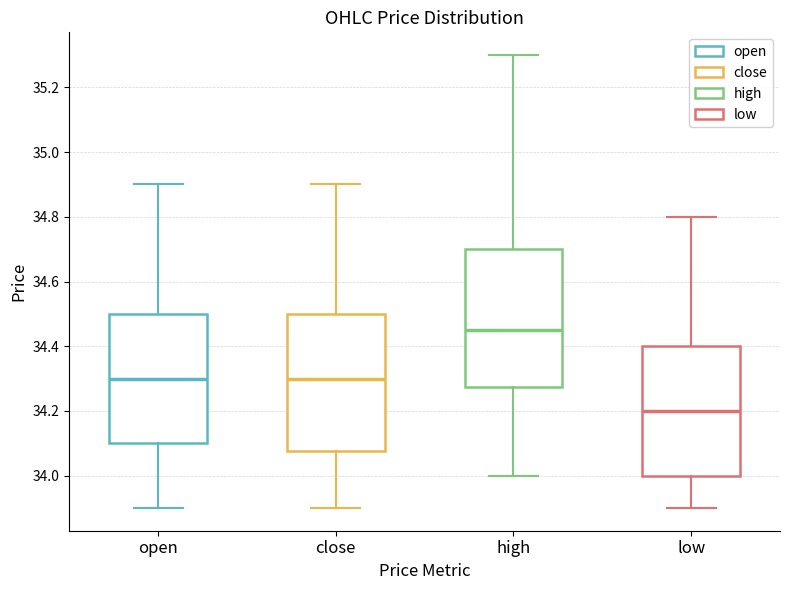

Reading left to right, transcribe this box plot: for each box, give where its median line is, the range the box spans, and where its two whiskers end, as read against the y-axis. The values are not printed on the chart, so give them approximately, as read against the axis.

open: median 34.30, box 34.10 to 34.50, whiskers 33.90 to 34.90
close: median 34.30, box 34.08 to 34.50, whiskers 33.90 to 34.90
high: median 34.46, box 34.28 to 34.70, whiskers 34.00 to 35.30
low: median 34.20, box 34.00 to 34.40, whiskers 33.90 to 34.80